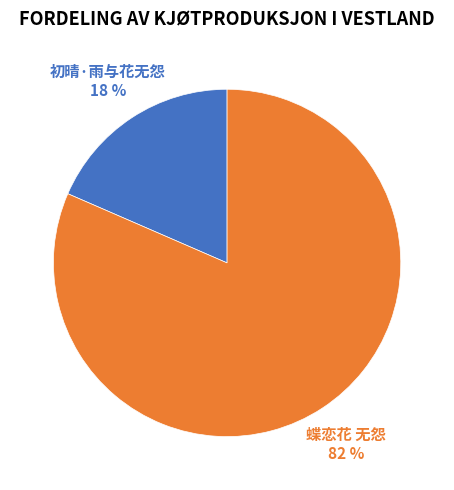

Does any single category account for the majority?

Yes